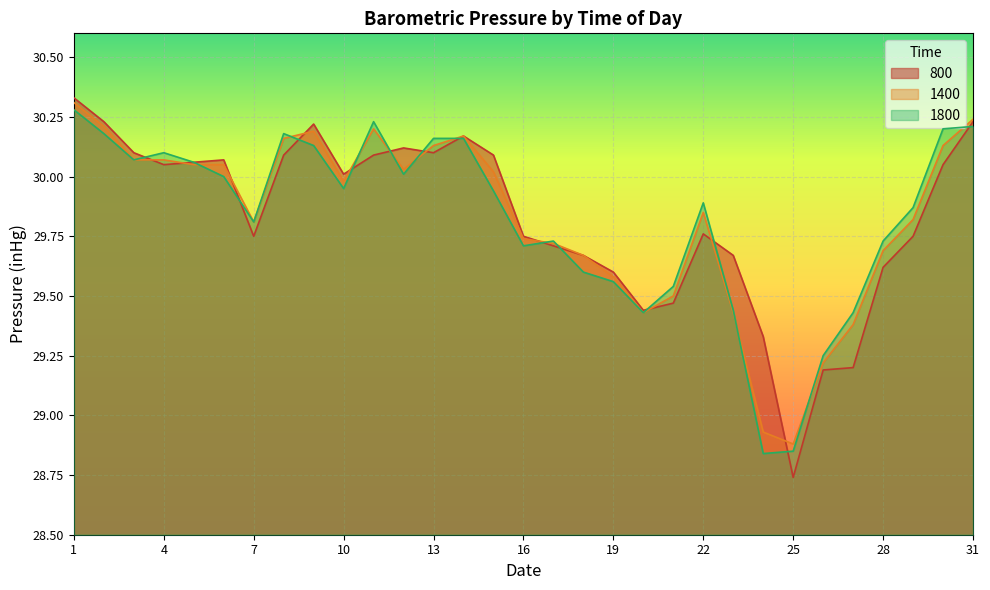

What is the sum of all 1400 values?

924.7